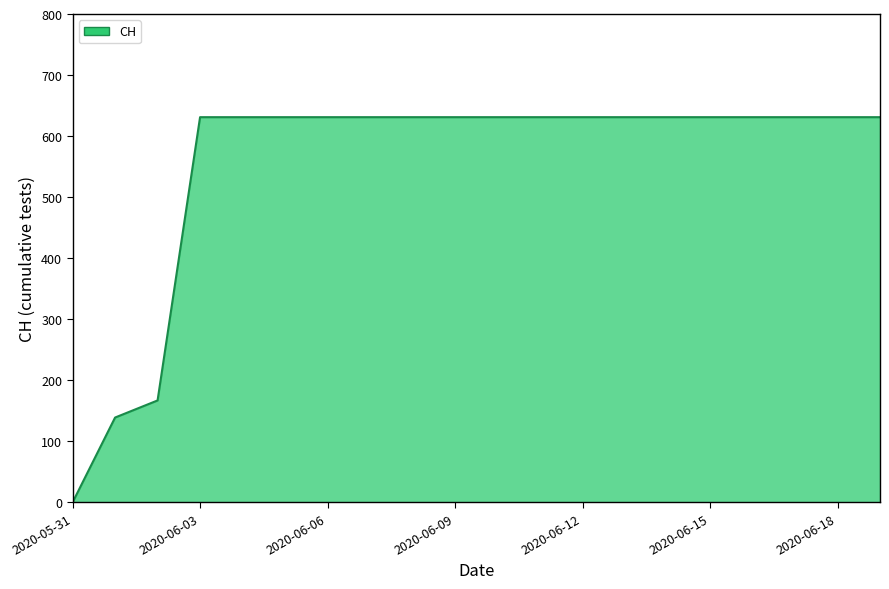

What is the maximum value shown in the chart?

631